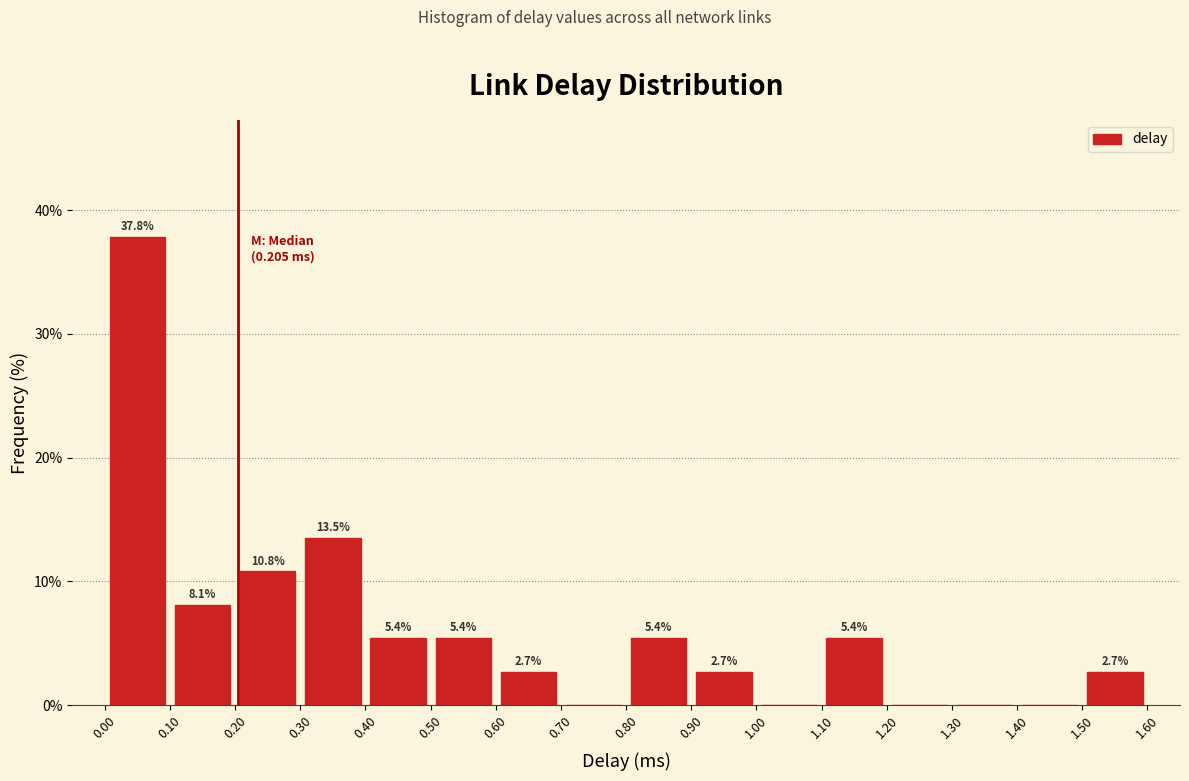

Over which range of the x-axis is the bar tallest?

0.00 to 0.10